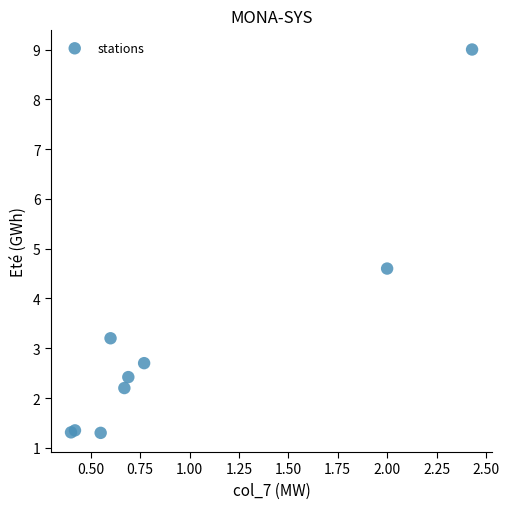

What Y value in the scatter plot is closest to 5?

4.6